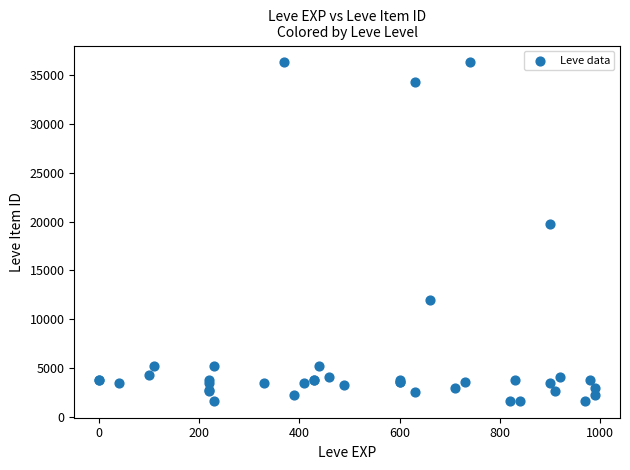

What Y value in the scatter plot is closest to 18967?

19744